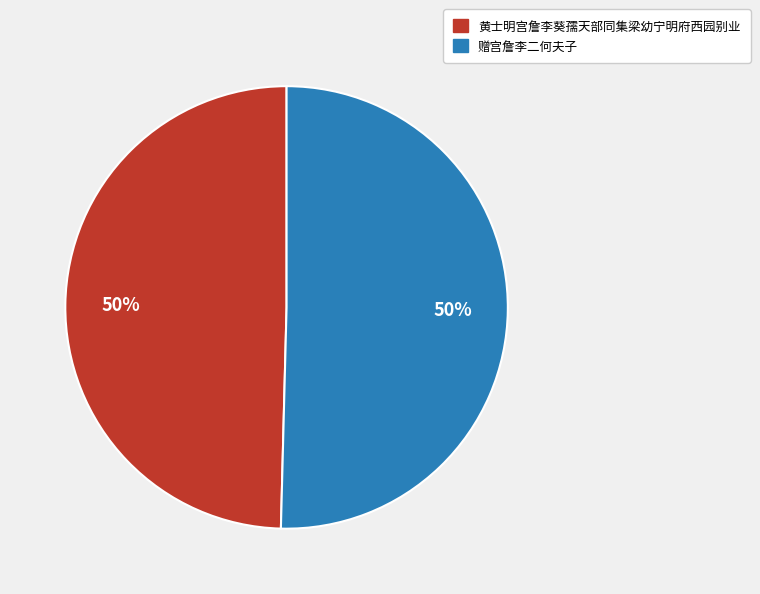

To the nearest percent, what is the average slice percentage?

50%